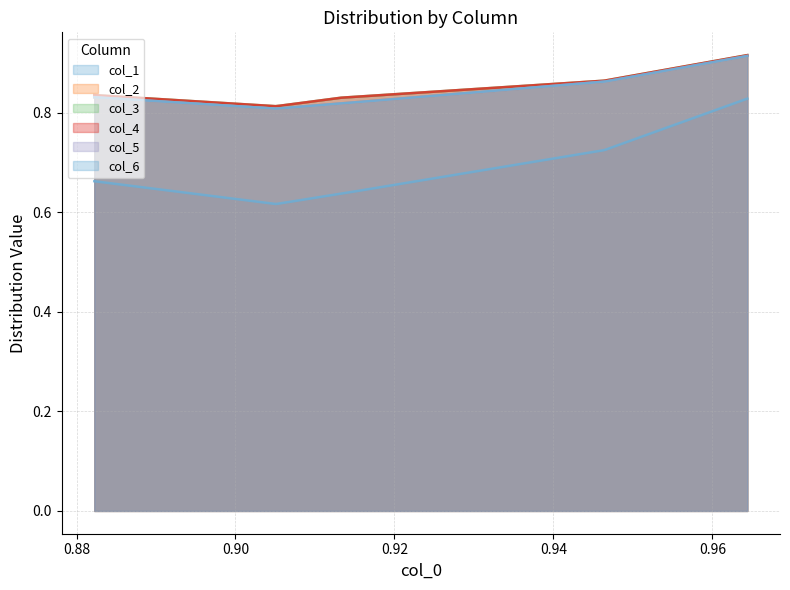

What is the difference between the col_1 values at 3 and 4?

0.1